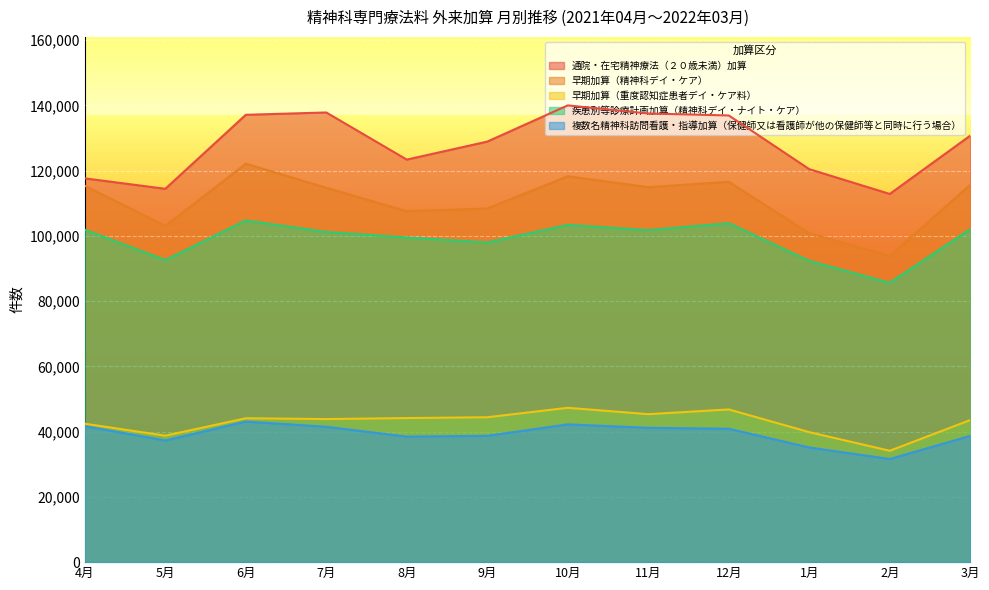

What is the approximate value of 早期加算（重度認知症患者デイ・ケア料） at 6月, to the nearest 10?

44110